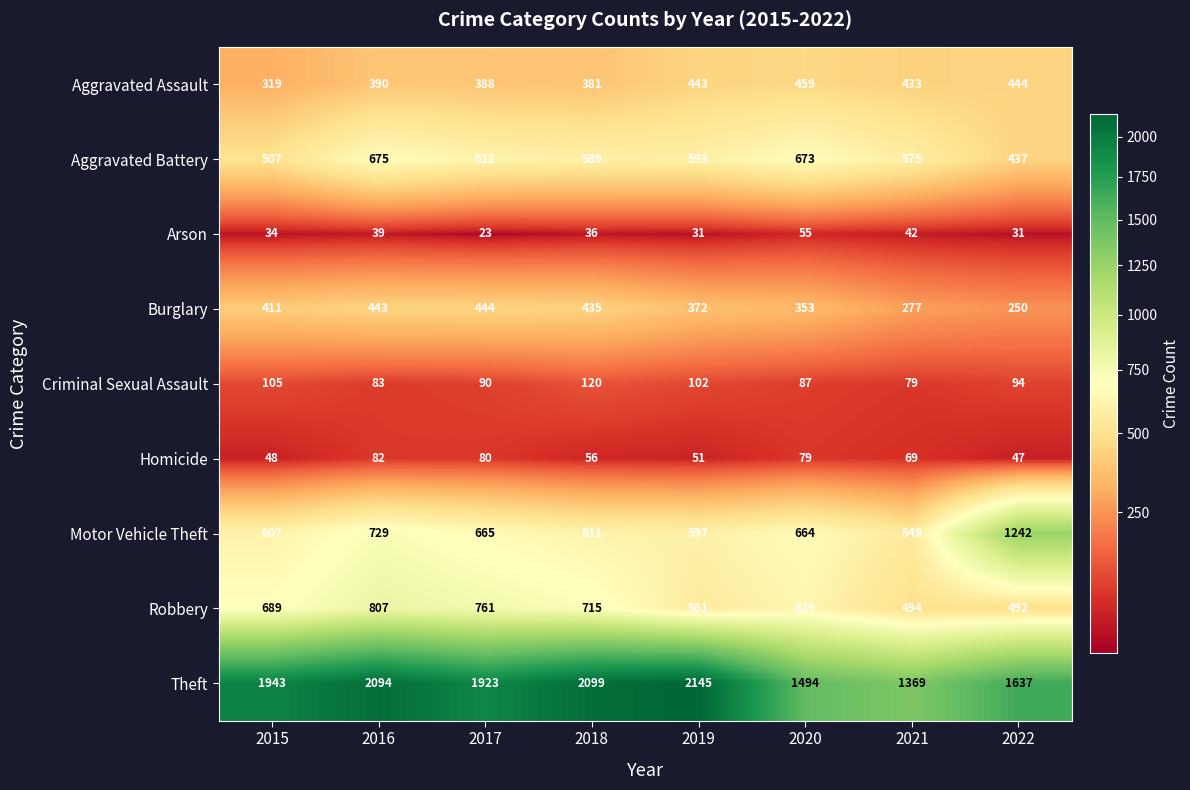

What is the smallest value displayed?

23